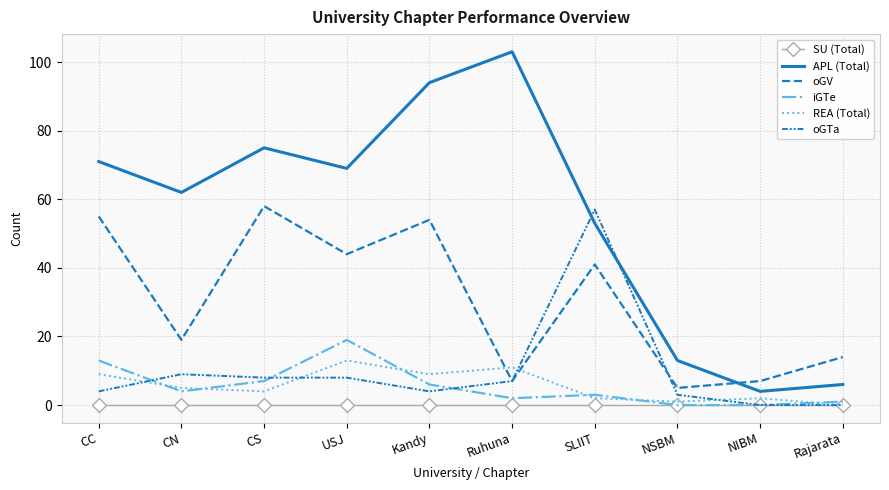

At how many categories does at least one series exceed 7?

9